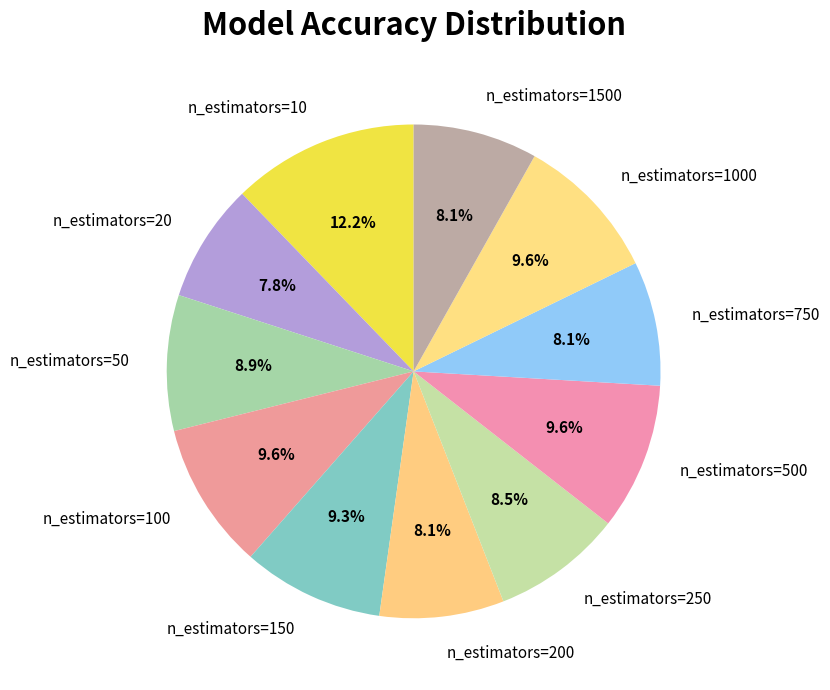

Which slice is the largest?

n_estimators=10